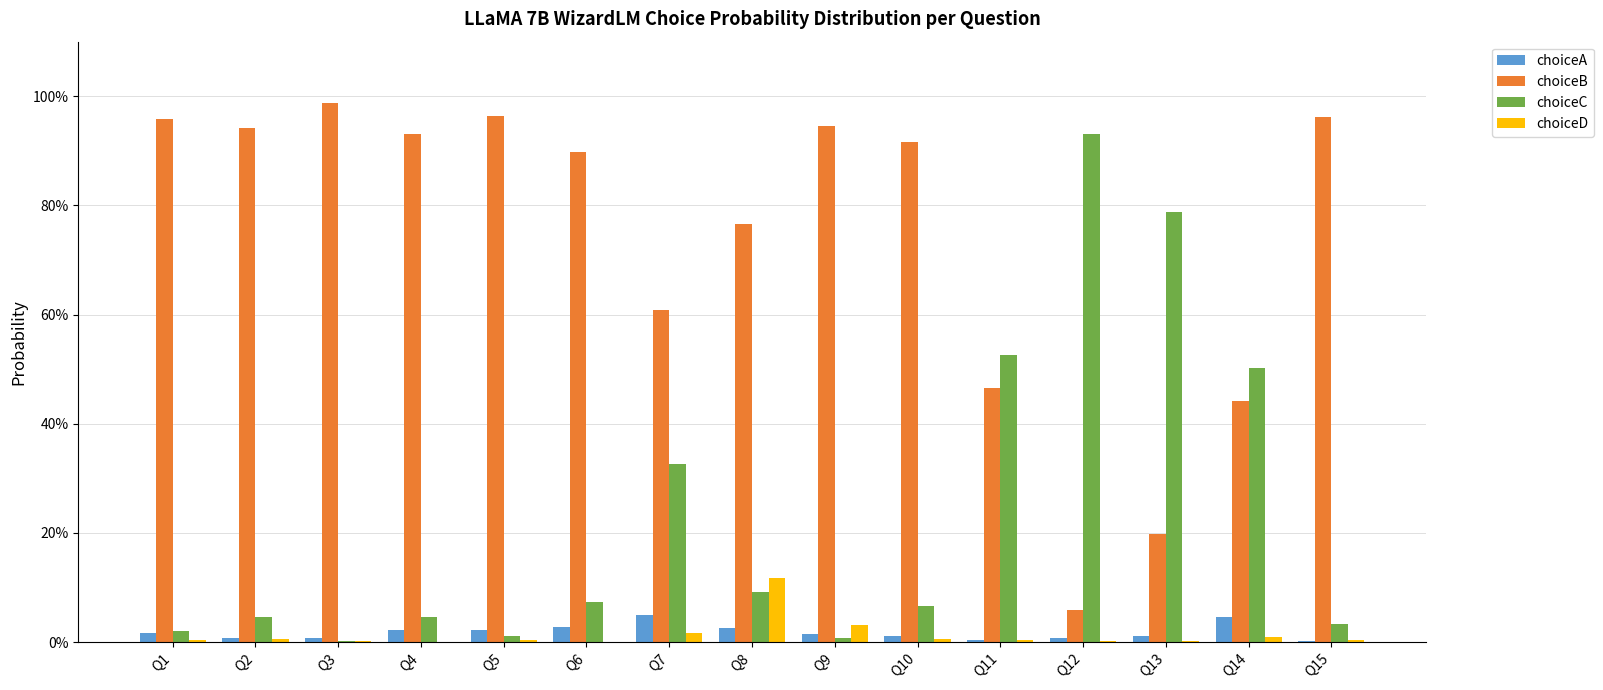

Are the bars grouped side by side (vs. stacked)?

Yes